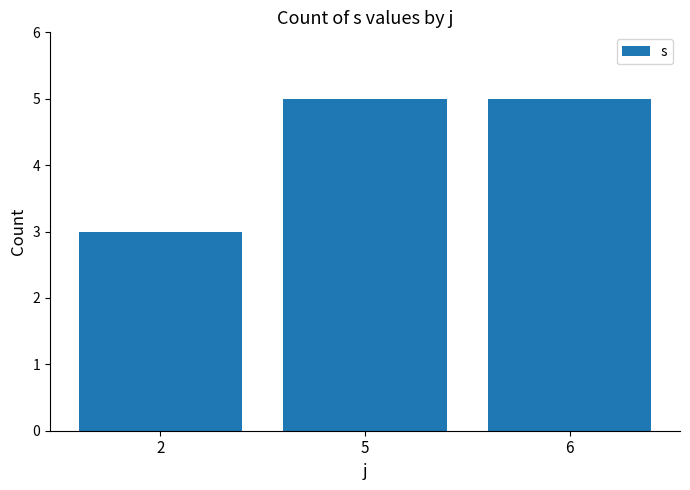

Approximately how many times larger is the value at 5 compared to 6?

1.0